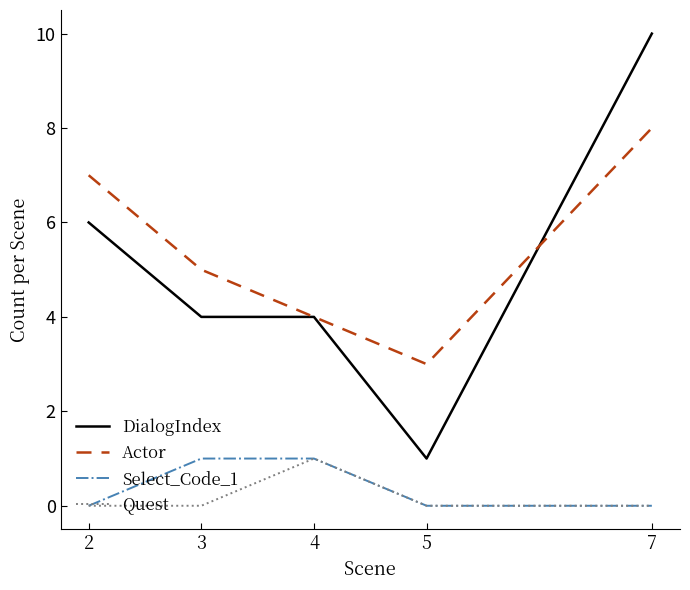

The DialogIndex series shows 2 at 5. True or false?

False